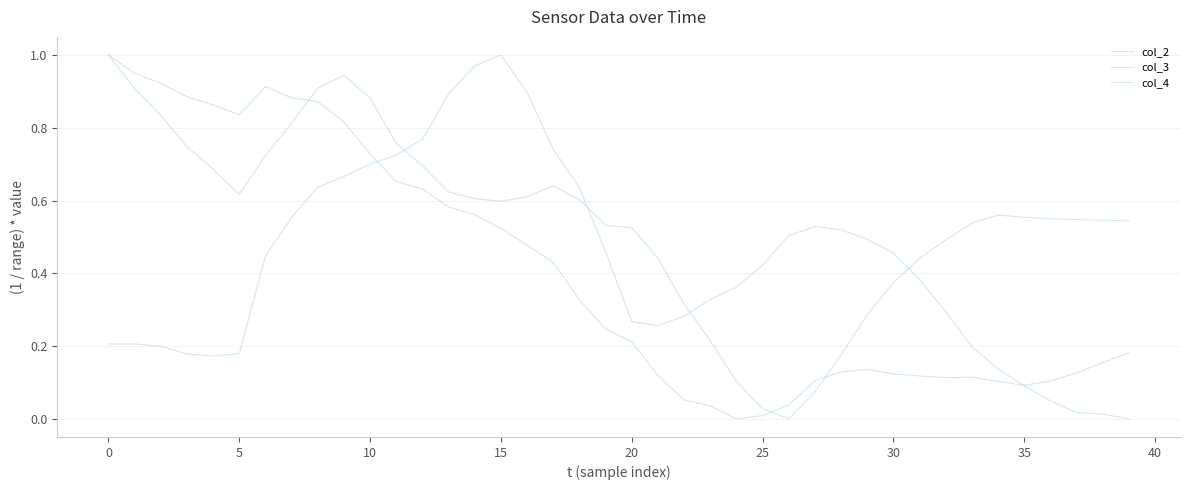

What is the label of the 22nd point from the right?

18